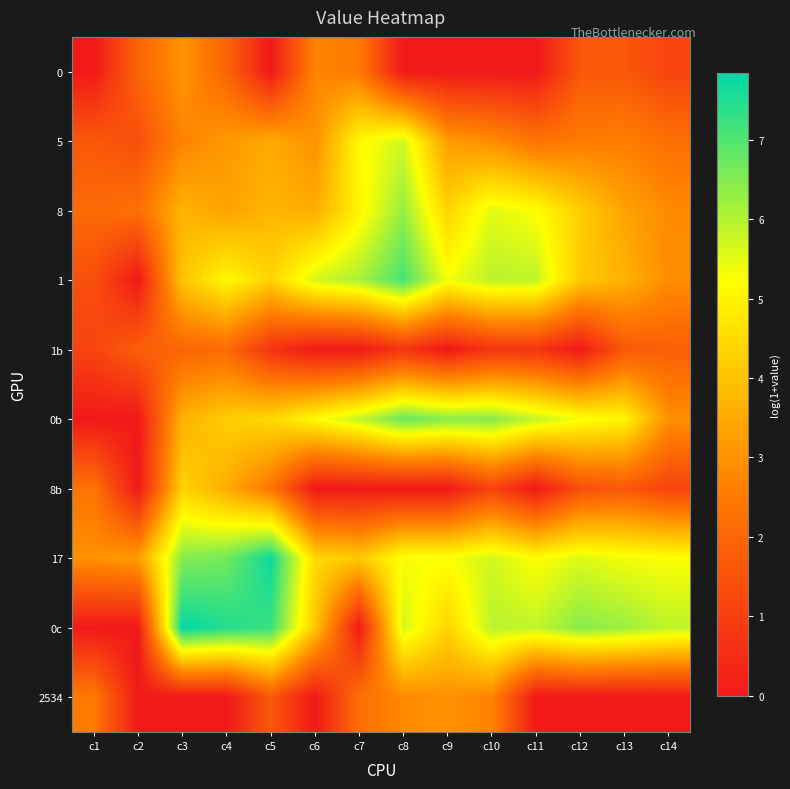

At which category is the sum across all series the highest?

c8